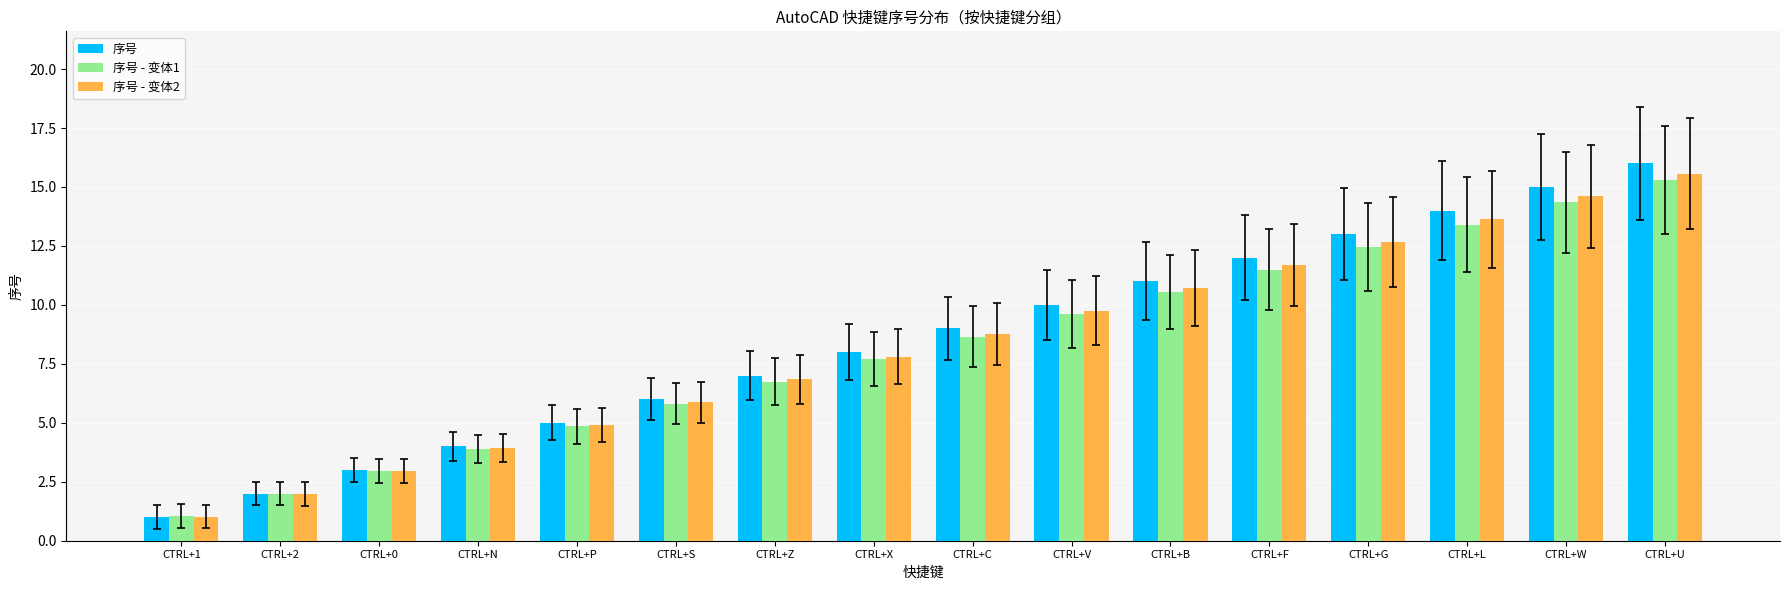

Rank the series at CTRL+G from highest to lowest value.

序号, 序号 - 变体2, 序号 - 变体1